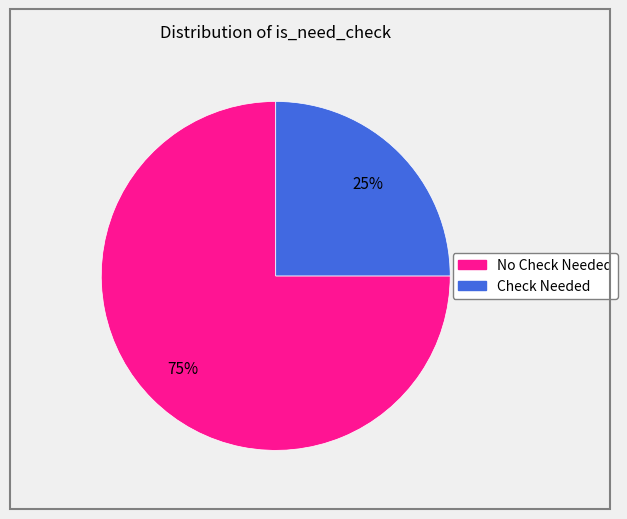

To the nearest percent, what is the average slice percentage?

50%